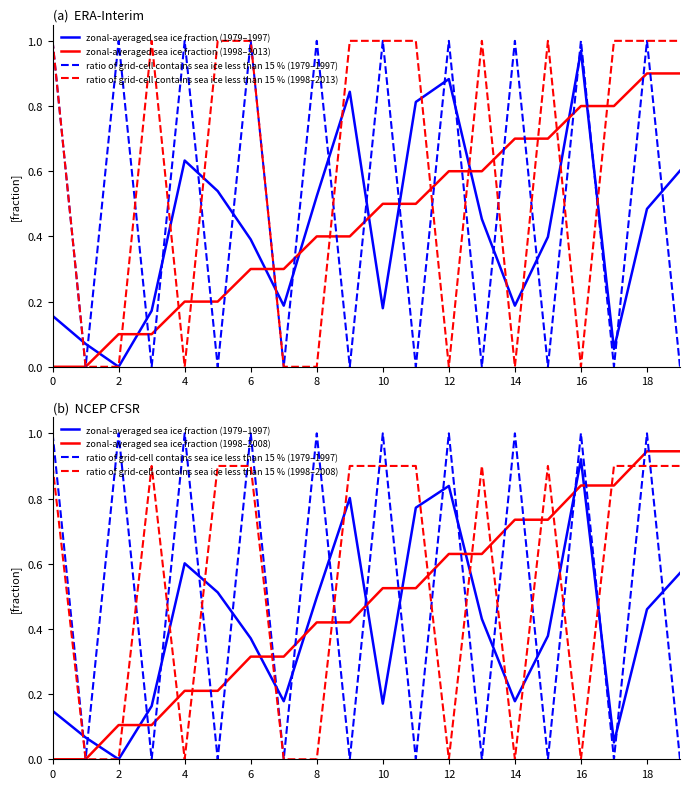

What is the maximum value for zonal-averaged sea ice fraction (1998–2013)?

0.9